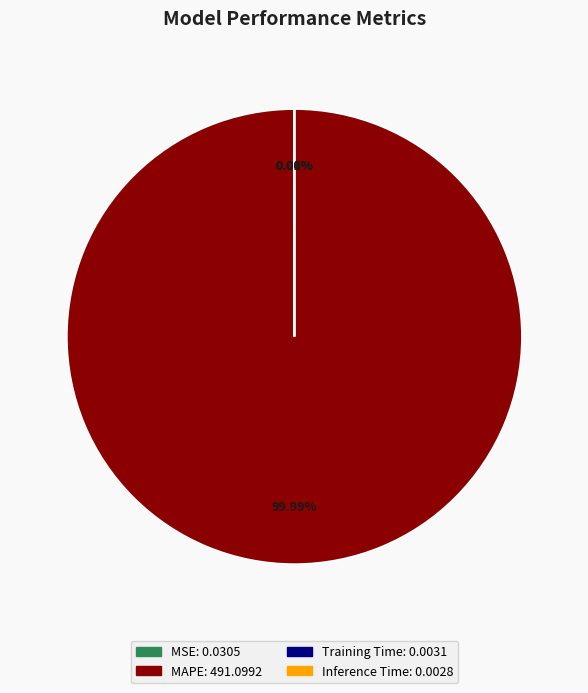

What is the majority slice?

MAPE